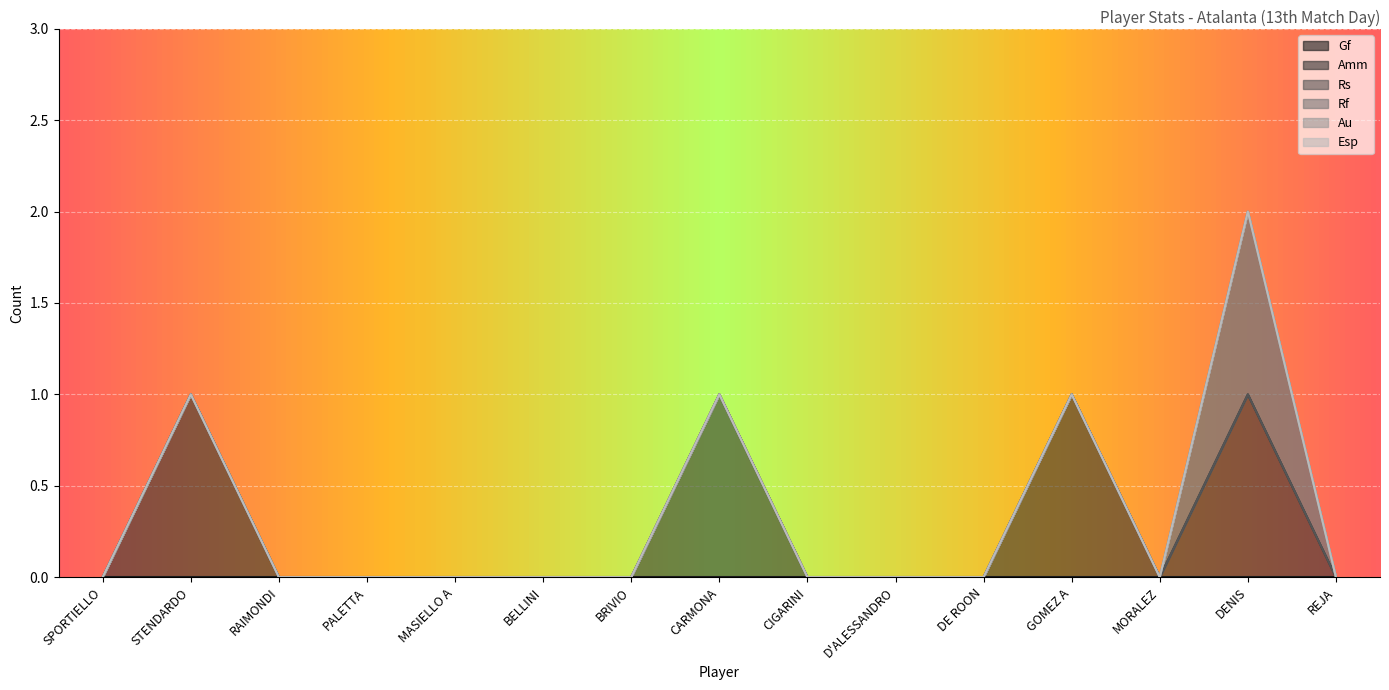

True or false: Gf and Esp intersect in this chart.

False